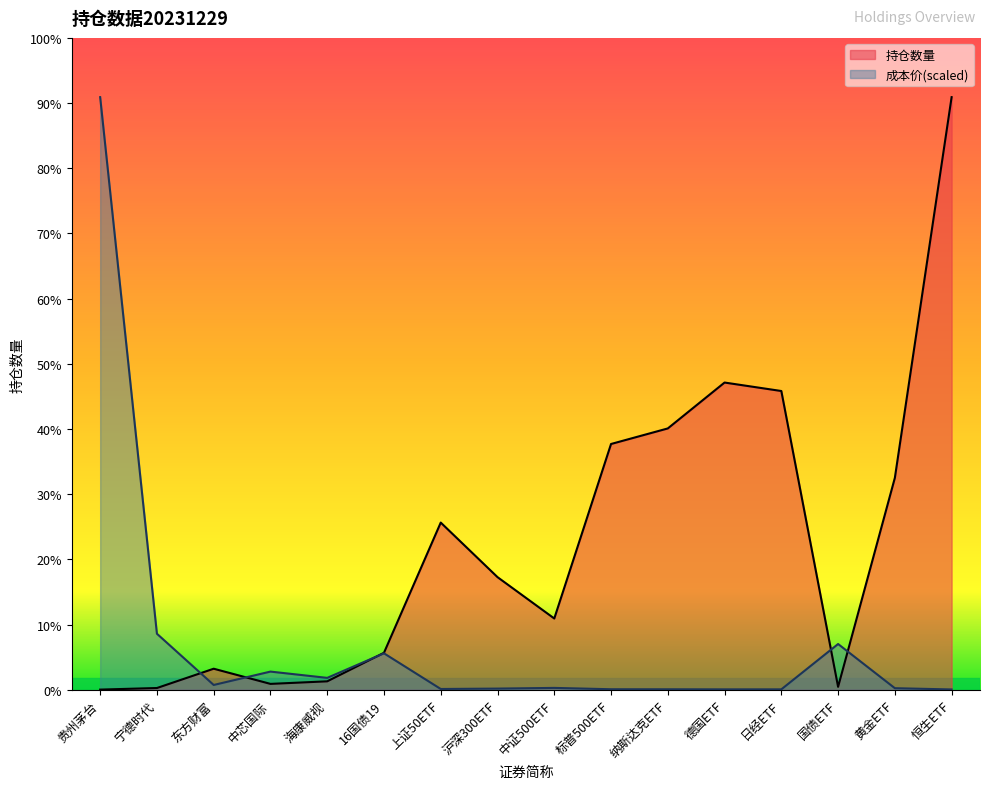

At which category is the sum across all series the highest?

恒生ETF